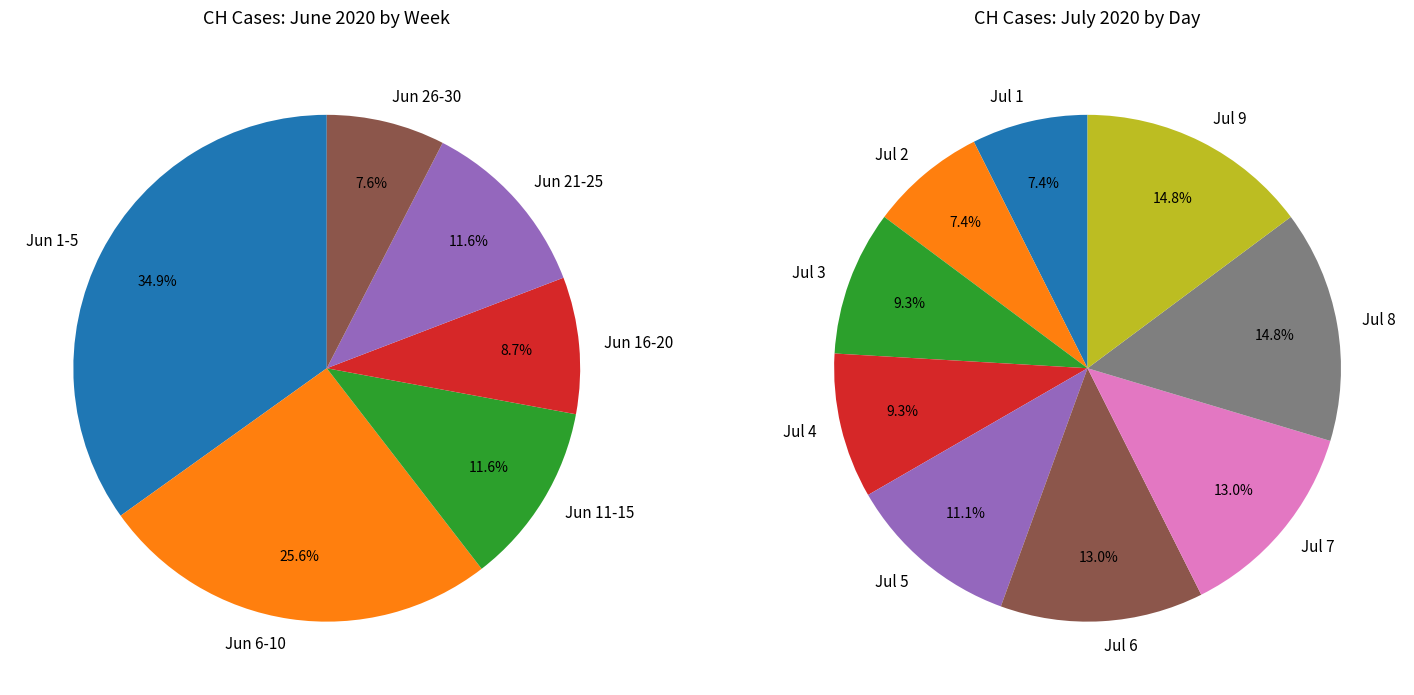

Is it true that 2020-06-08 is 3% of the pie?

True